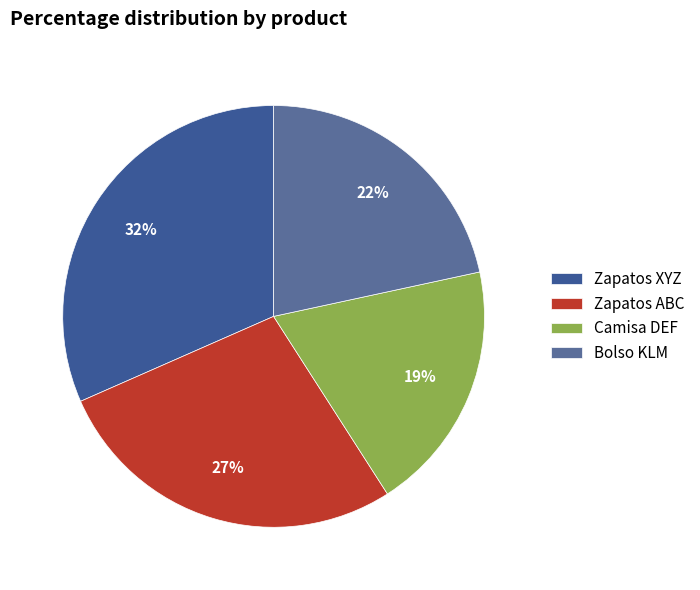

Rank the categories by value from highest to lowest.

Zapatos XYZ, Zapatos ABC, Bolso KLM, Camisa DEF